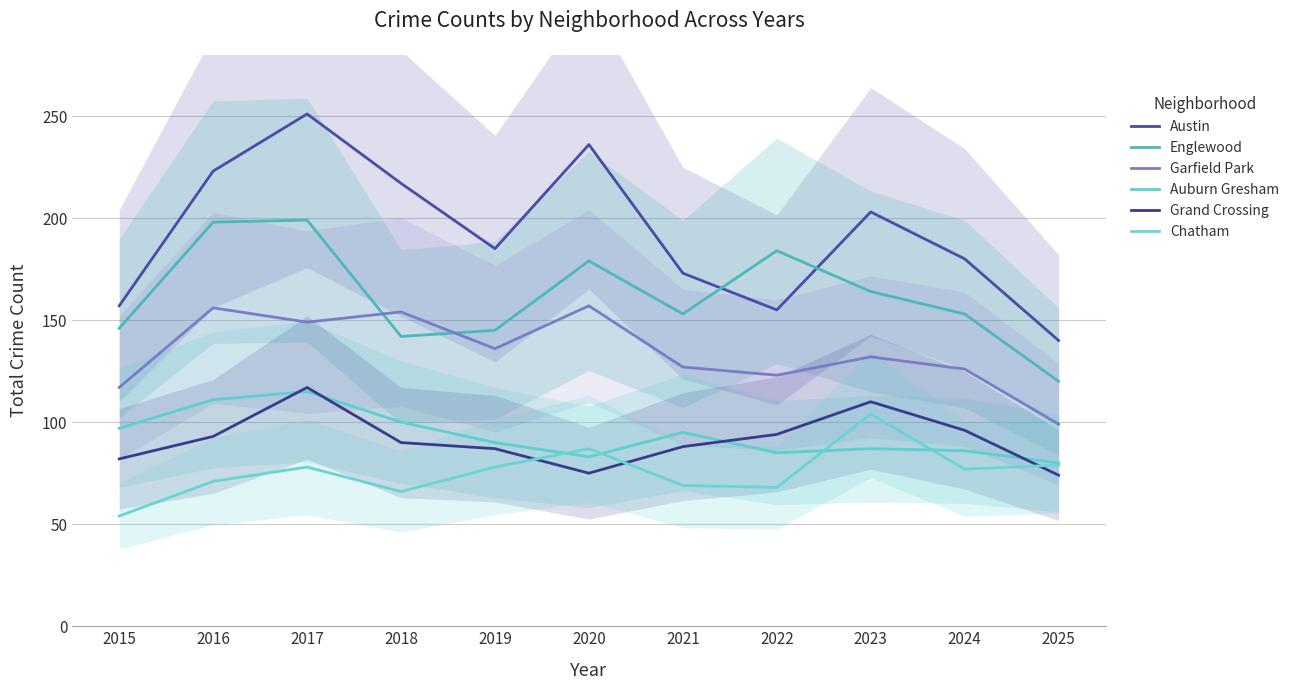

Is the value of Grand Crossing at 2021 greater than the value of Chatham at 2023?

No